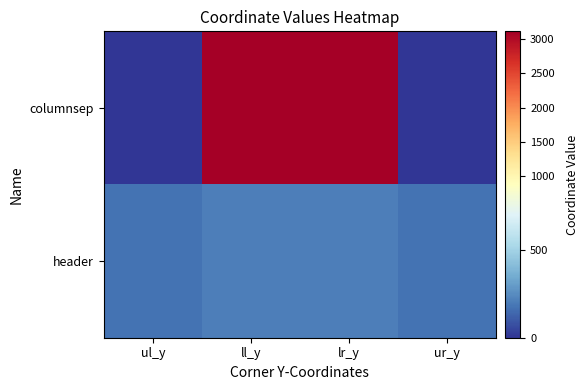

At which category does the chart reach its minimum across all series?

ul_y